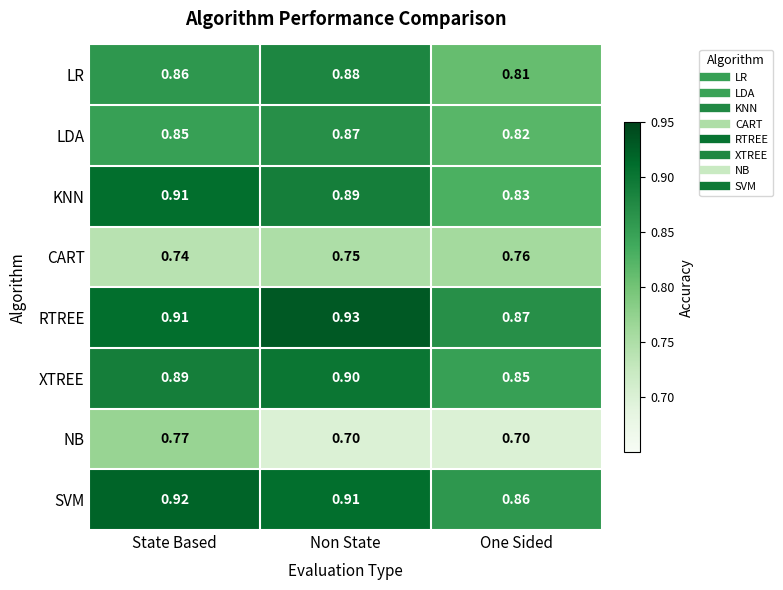

At which label is KNN closest to 0?

One Sided